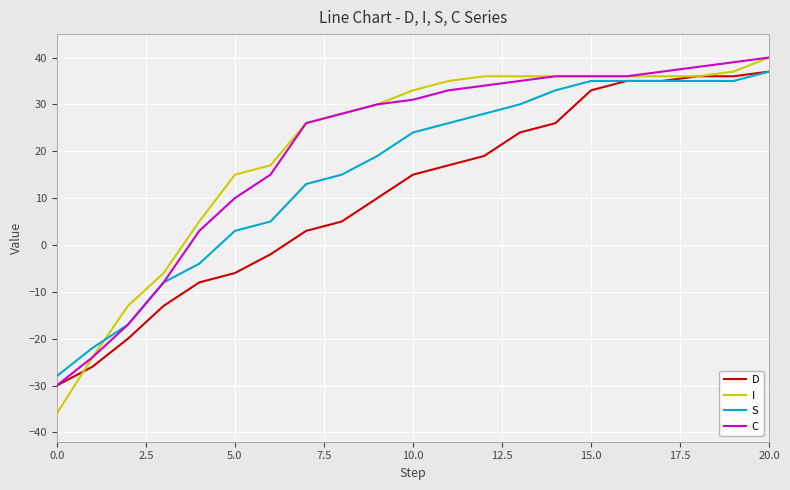

What is the difference between the second highest and minimum values in the D series?

66